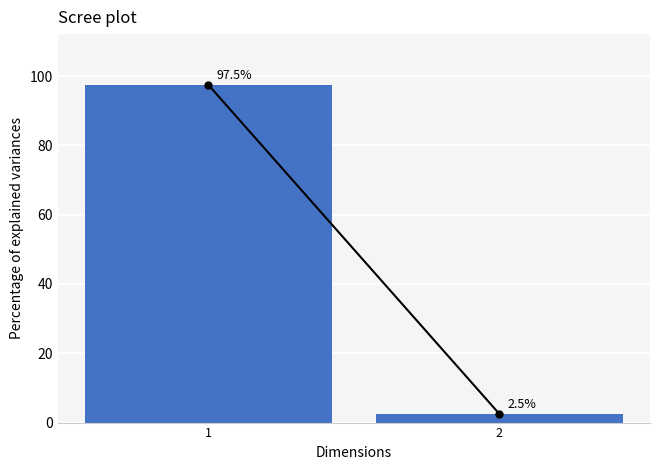

Reading left to right, transcribe all the data shown in this chart.

97.5	2.5